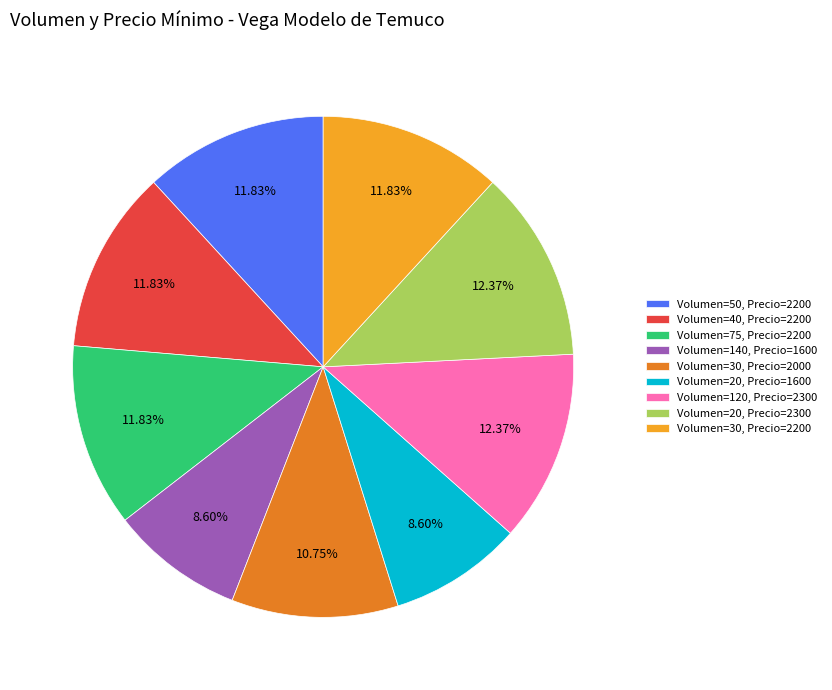

Between Volumen=20, Precio=1600 and Volumen=20, Precio=2300, which is larger?

Volumen=20, Precio=2300